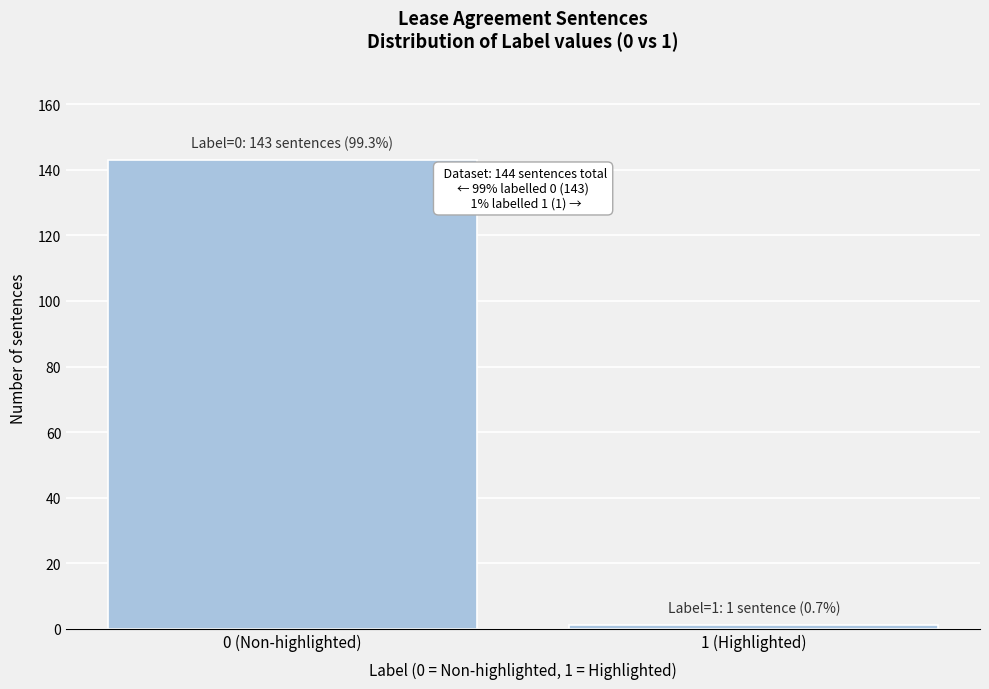

Reading left to right, list all the values displayed in this chart.

0 (Non-highlighted)=143	1 (Highlighted)=1